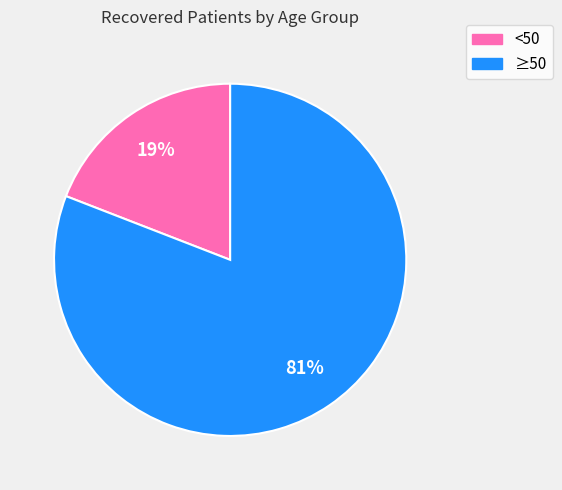

What percentage is the ≥50 slice, to the nearest percent?

81%